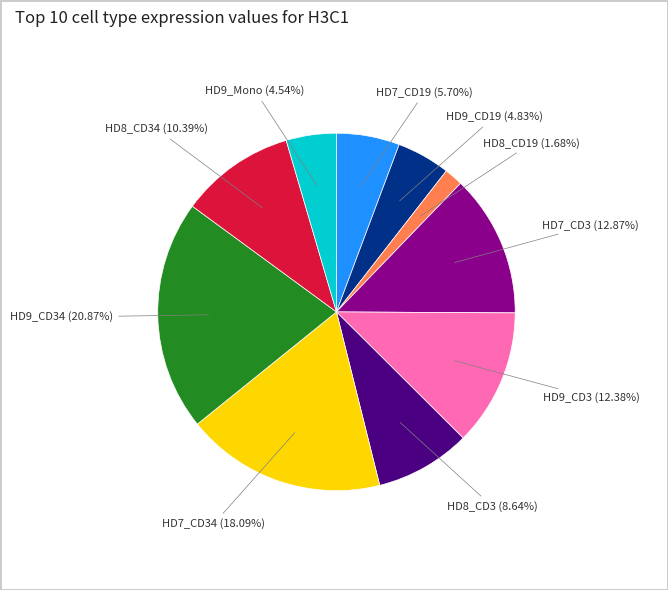

To the nearest percent, what is the difference between the HD8_CD3 and HD9_Mono slice percentages?

4%